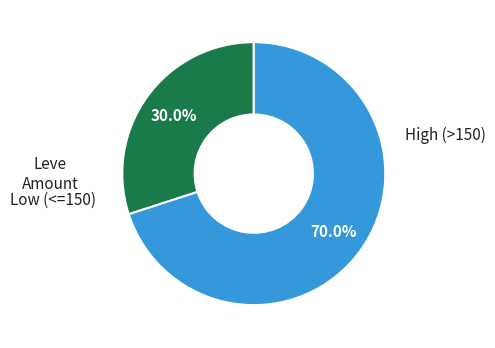

Is there a majority slice in this chart?

Yes